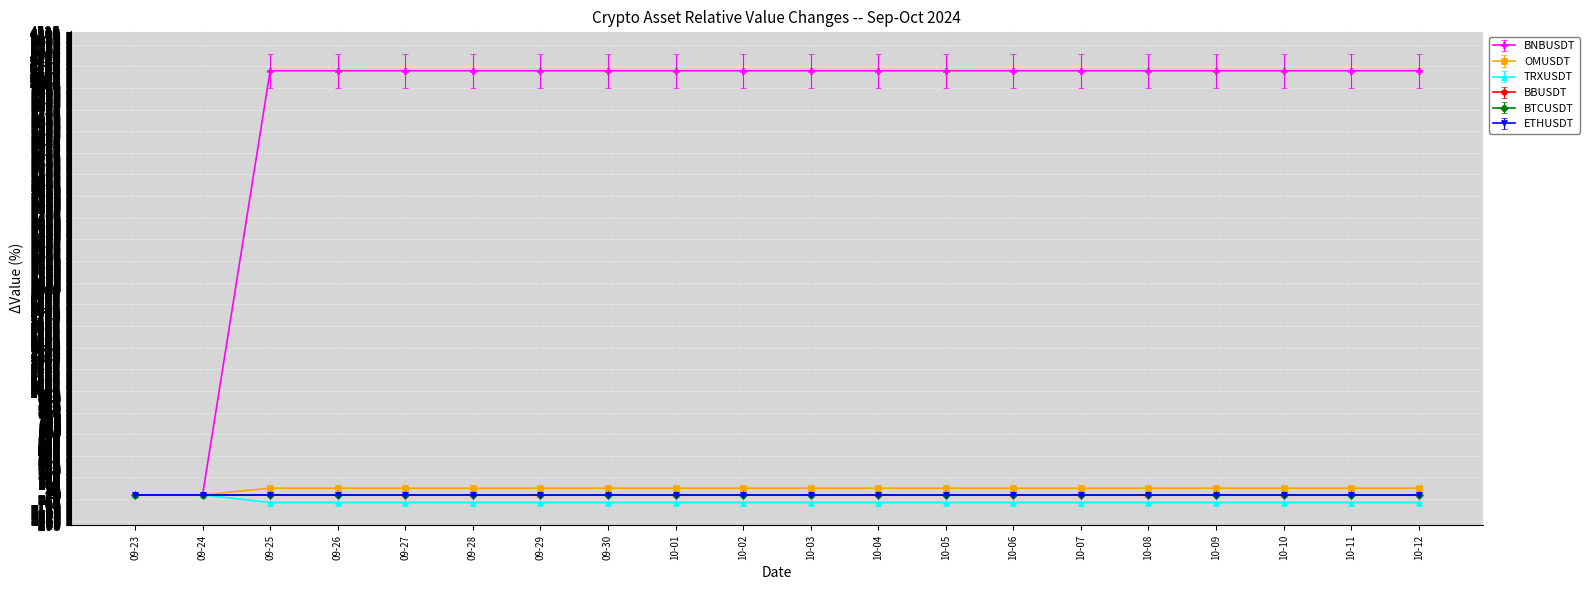

At how many categories does at least one series exceed 199?

18